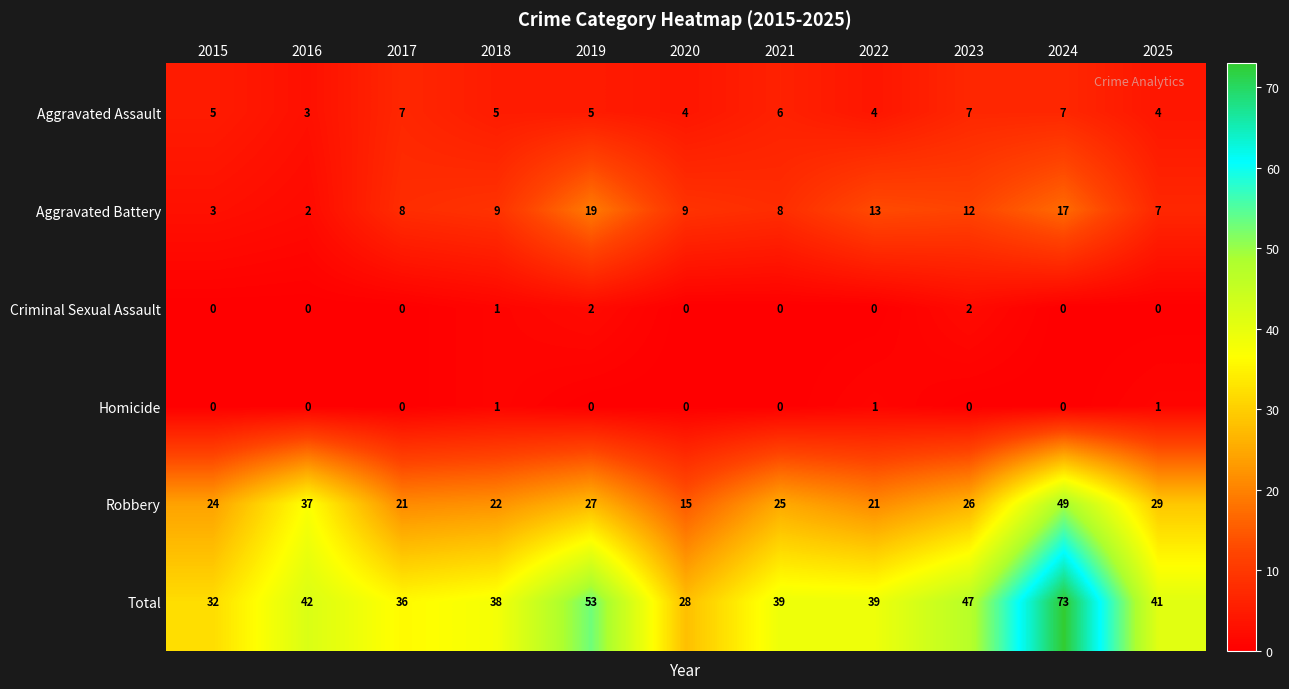

The value of Aggravated Assault at 2019 is 5. True or false?

True